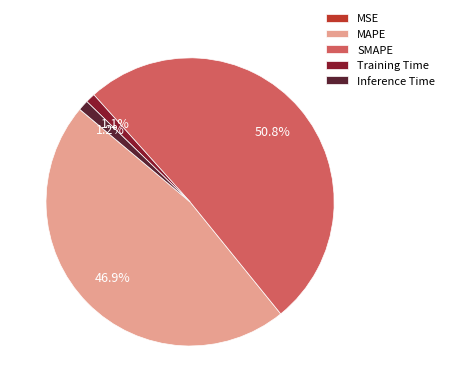

Between Inference Time and SMAPE, which is larger?

SMAPE